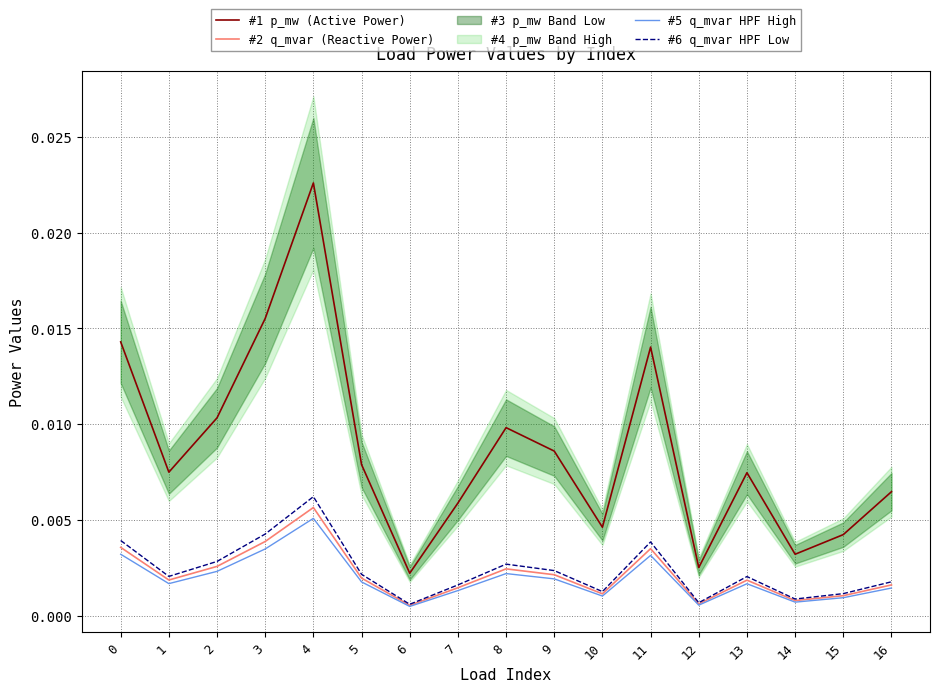

The value of #5 q_mvar HPF High at 6 is 0.0. True or false?

False